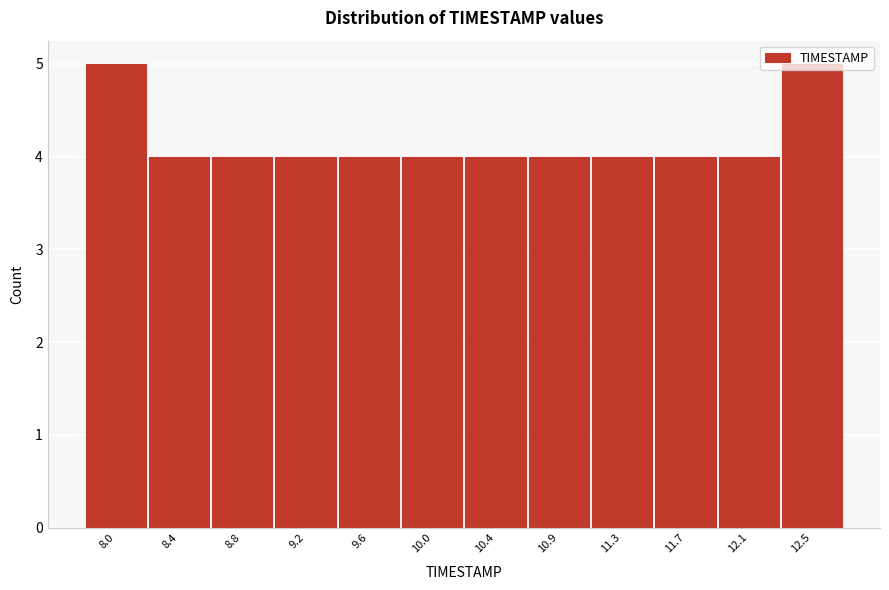

What is the average value?

4